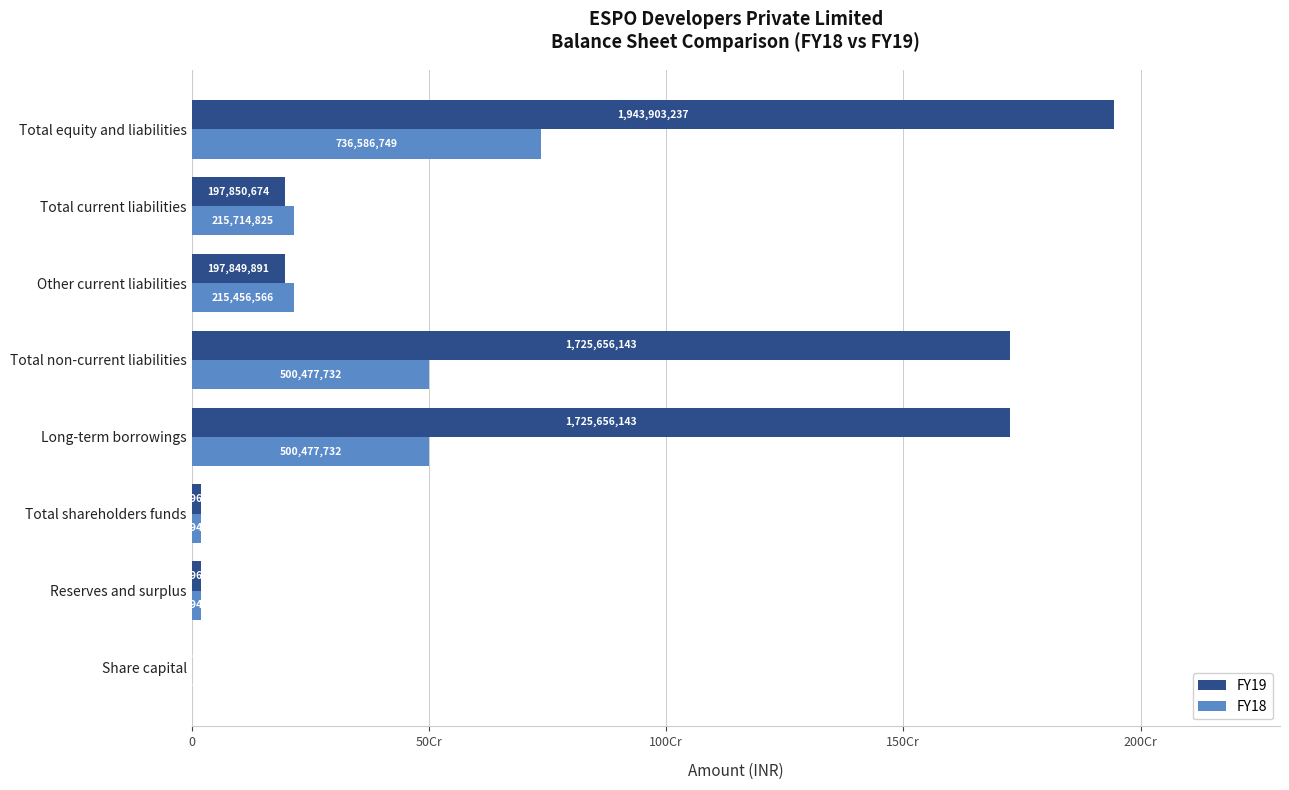

What are all the series names shown in the legend?

FY19, FY18